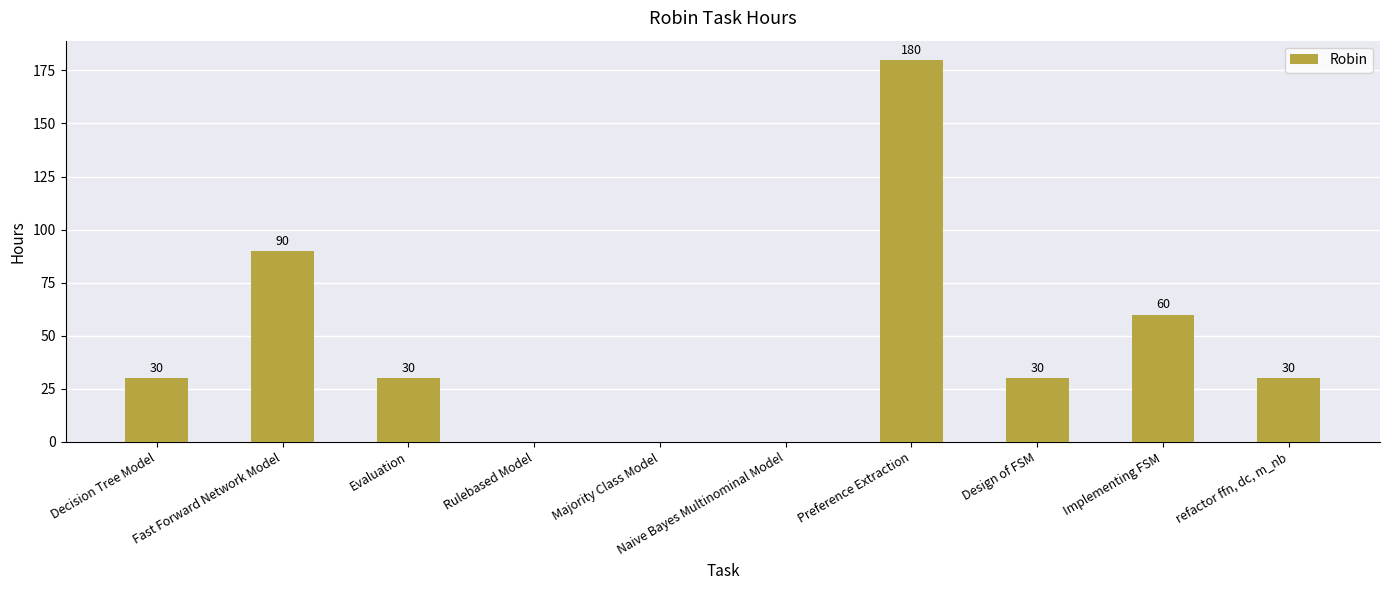

Where is the data nearest to the value 90?

Fast Forward Network Model